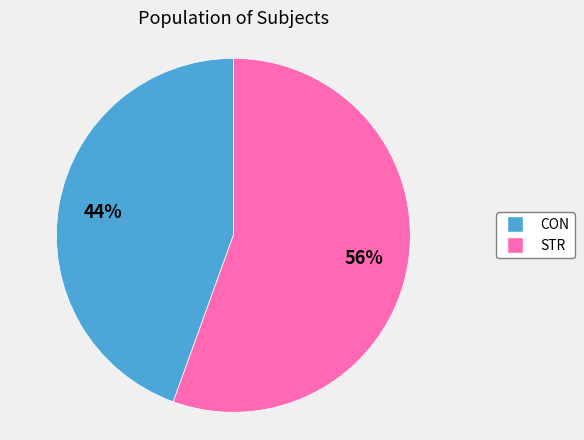

Is the sum of STR and CON greater than half?

Yes